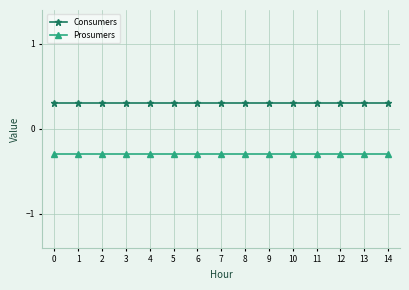

What is the difference between the highest and lowest values at 10?

0.6